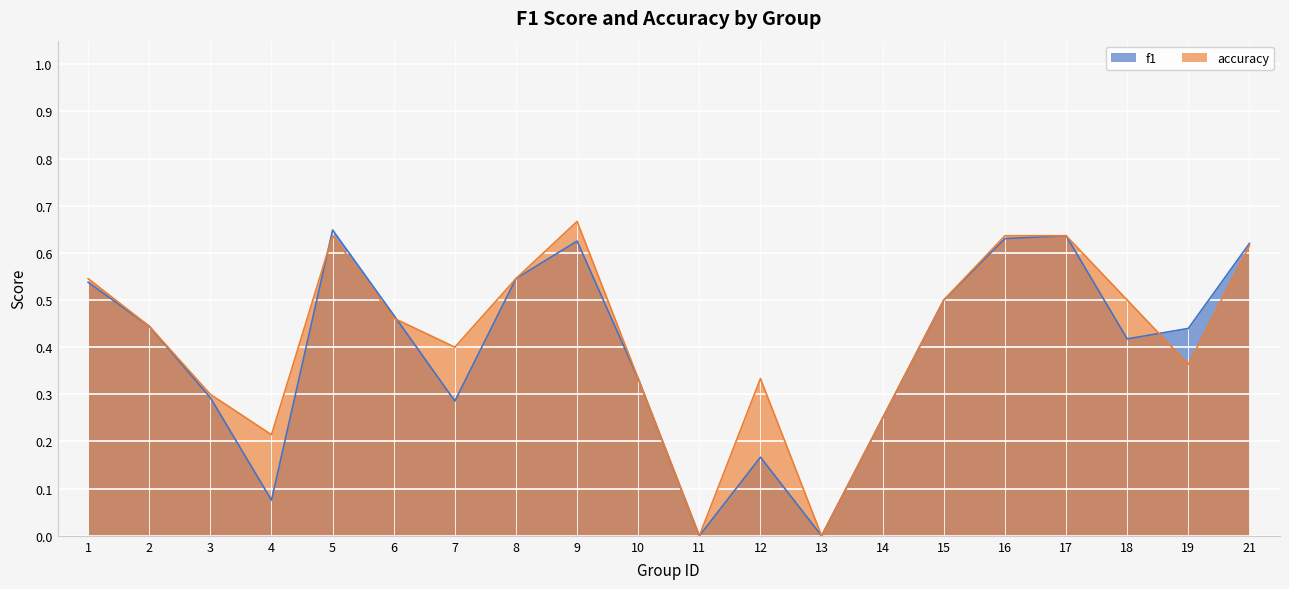

Between 10 and 19, which series saw the biggest shift?

f1